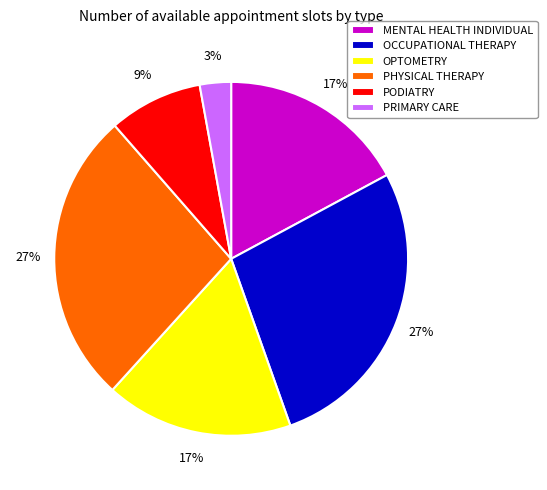

What is the smallest slice in the pie chart?

PRIMARY CARE